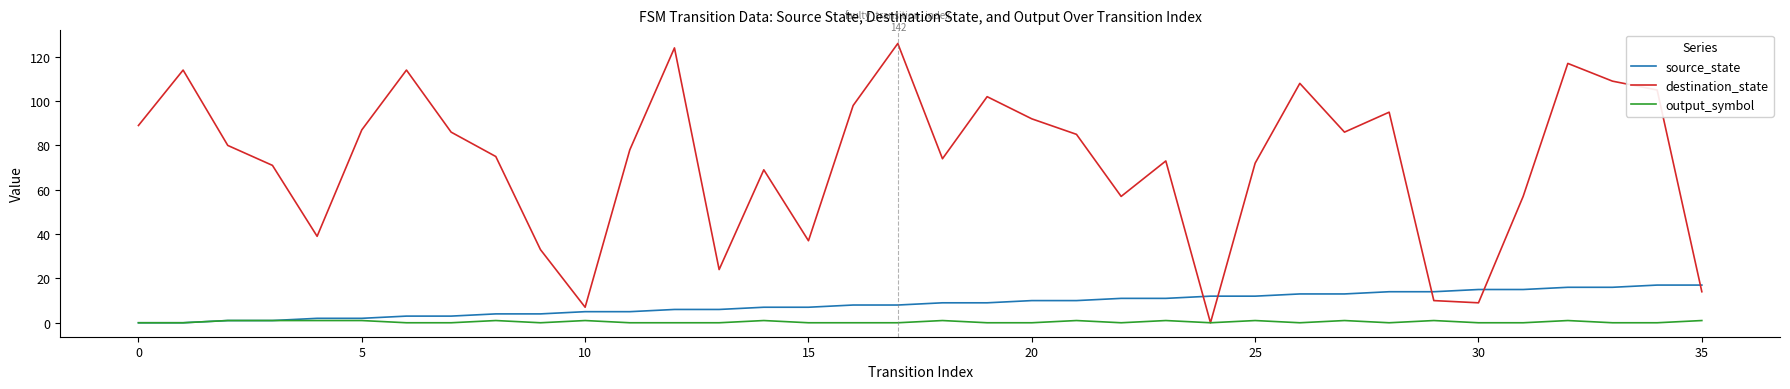

Which series has the widest spread of values?

destination_state